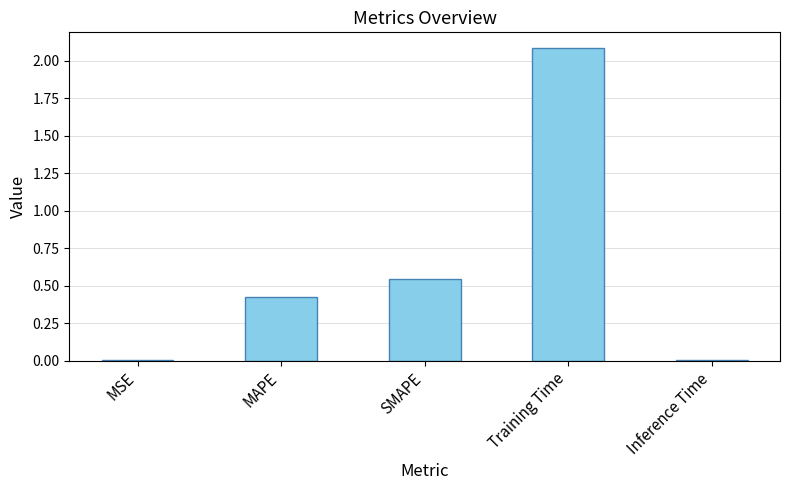

What is the maximum value shown in the chart?

2.1